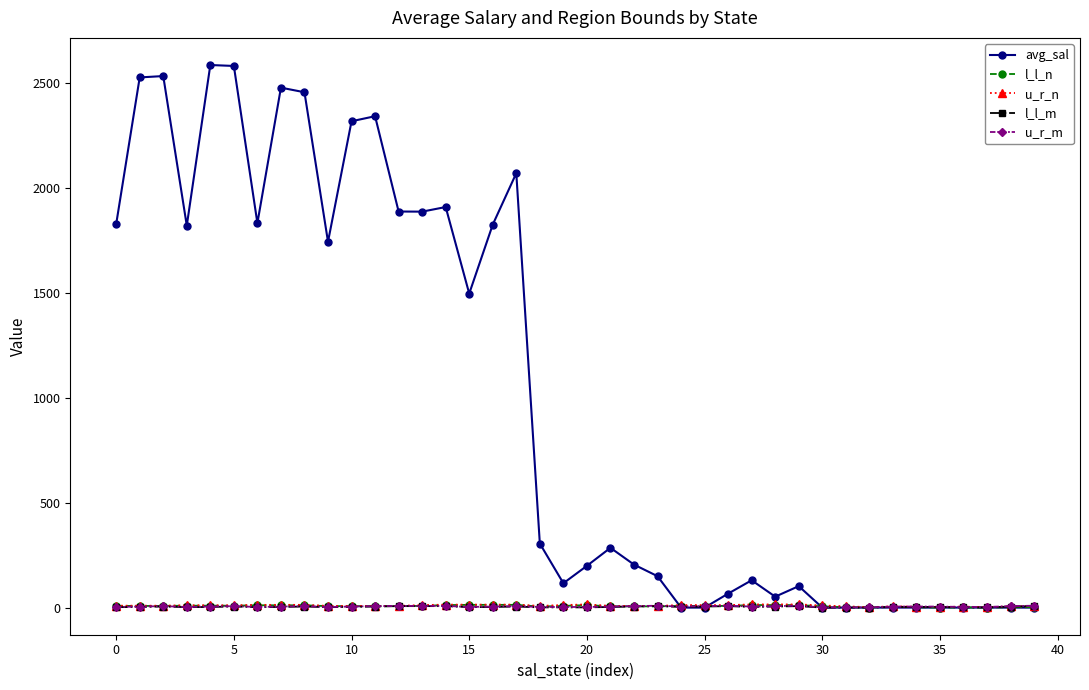

At how many categories does at least one series exceed 1781?

16